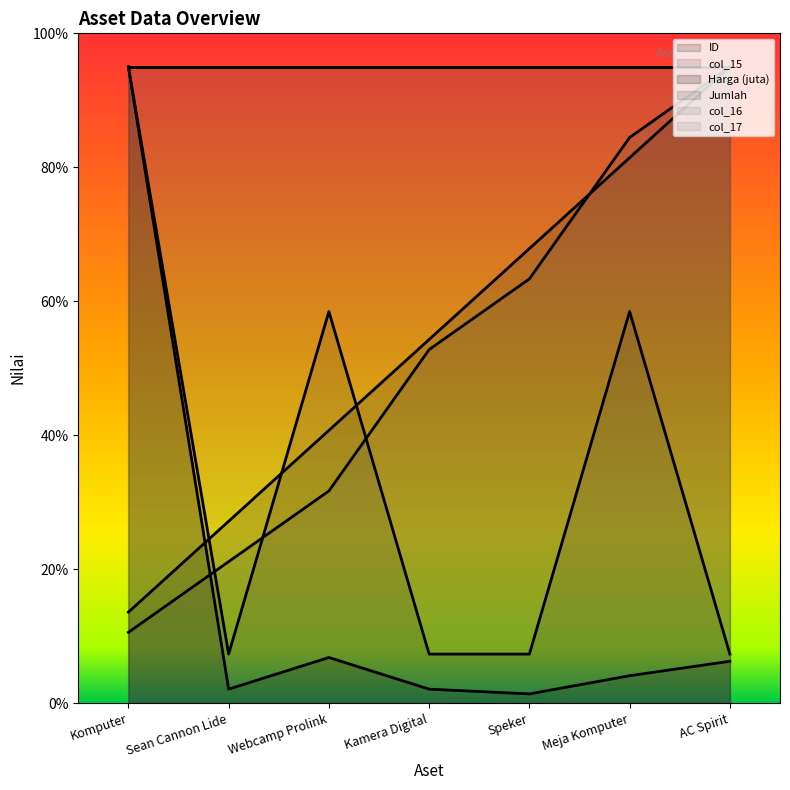

What is the total value across all series at Sean Cannon Lide?

57.6